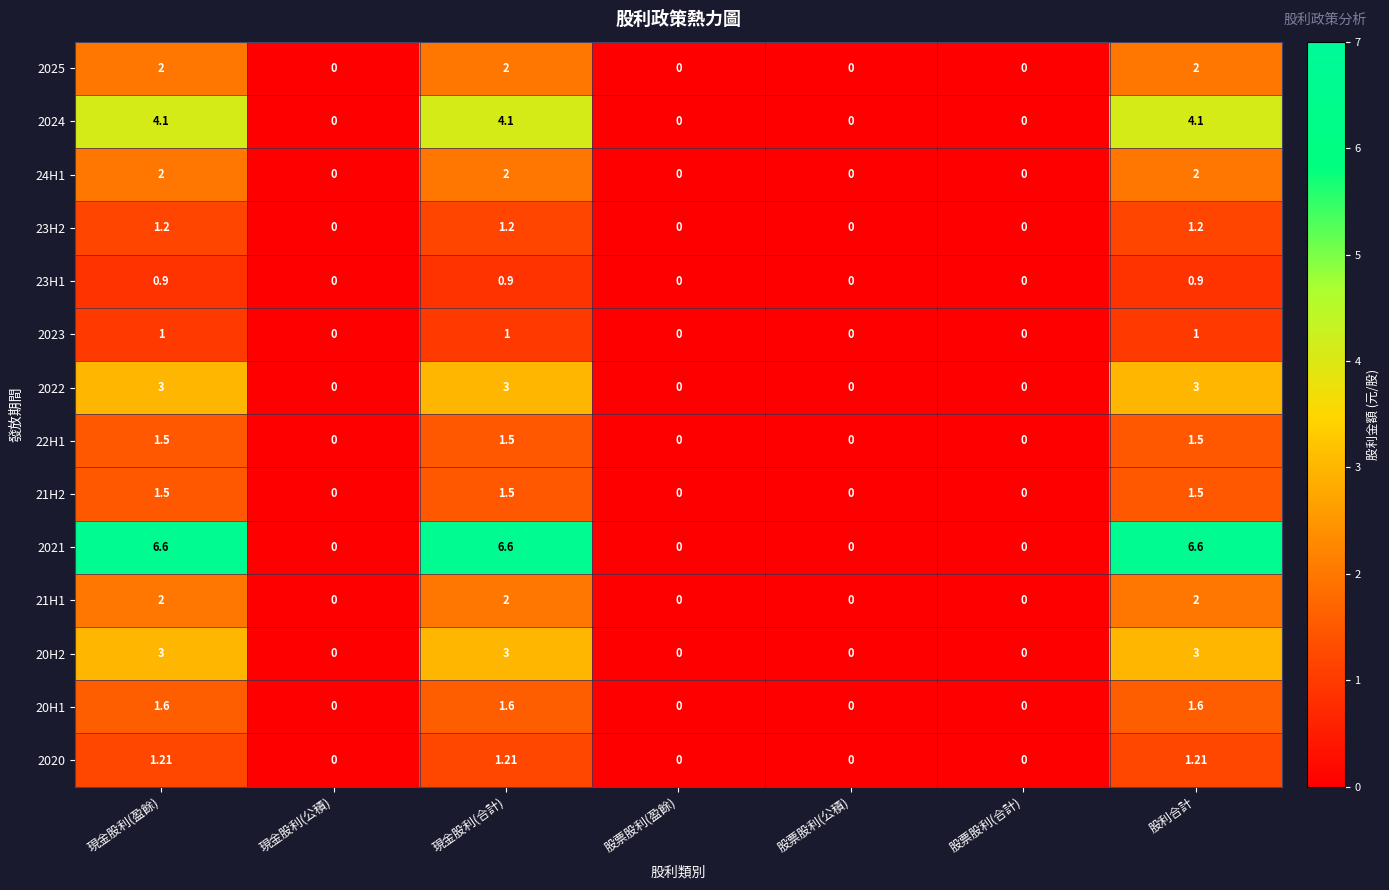

At which category does the chart reach its minimum across all series?

現金股利(公積)